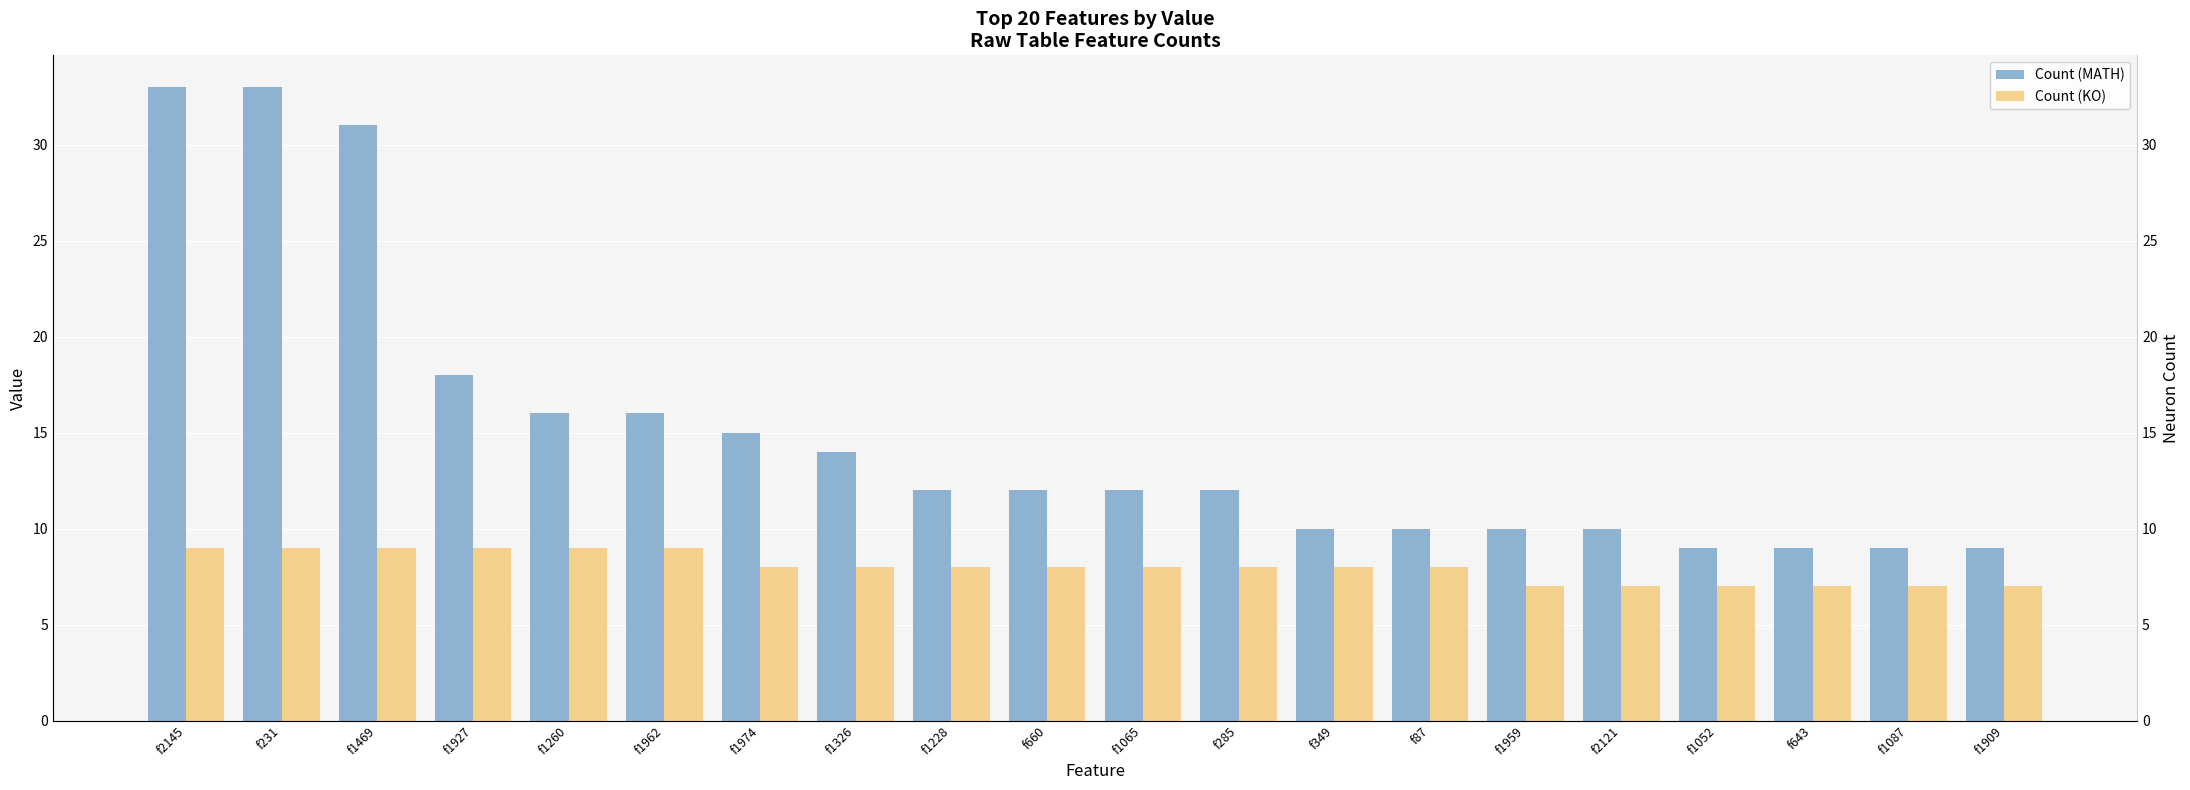

Reading left to right, extract all data points from this chart.

Count (MATH): f2145=33	f231=33	f1469=31	f1927=18	f1260=16	f1962=16	f1974=15	f1326=14	f1228=12	f660=12	f1065=12	f285=12	f349=10	f87=10	f1959=10	f2121=10	f1052=9	f643=9	f1087=9	f1909=9
Count (KO): f2145=9	f231=9	f1469=9	f1927=9	f1260=9	f1962=9	f1974=8	f1326=8	f1228=8	f660=8	f1065=8	f285=8	f349=8	f87=8	f1959=7	f2121=7	f1052=7	f643=7	f1087=7	f1909=7